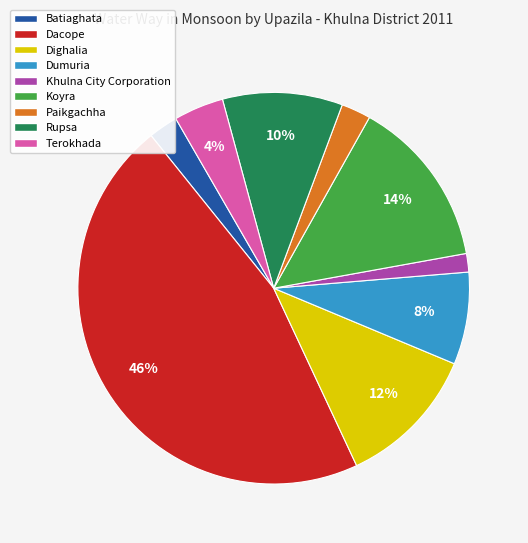

Is there a majority slice in this chart?

No